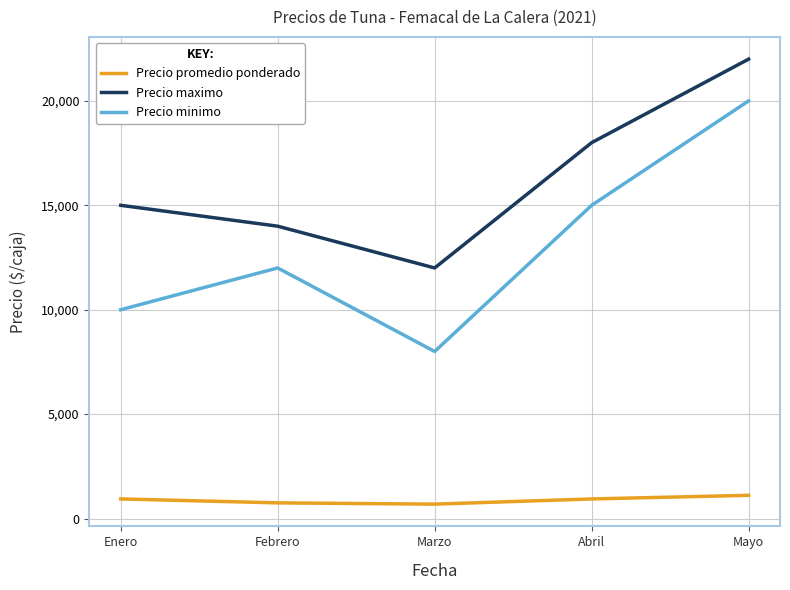

At which category is the sum across all series the highest?

Mayo